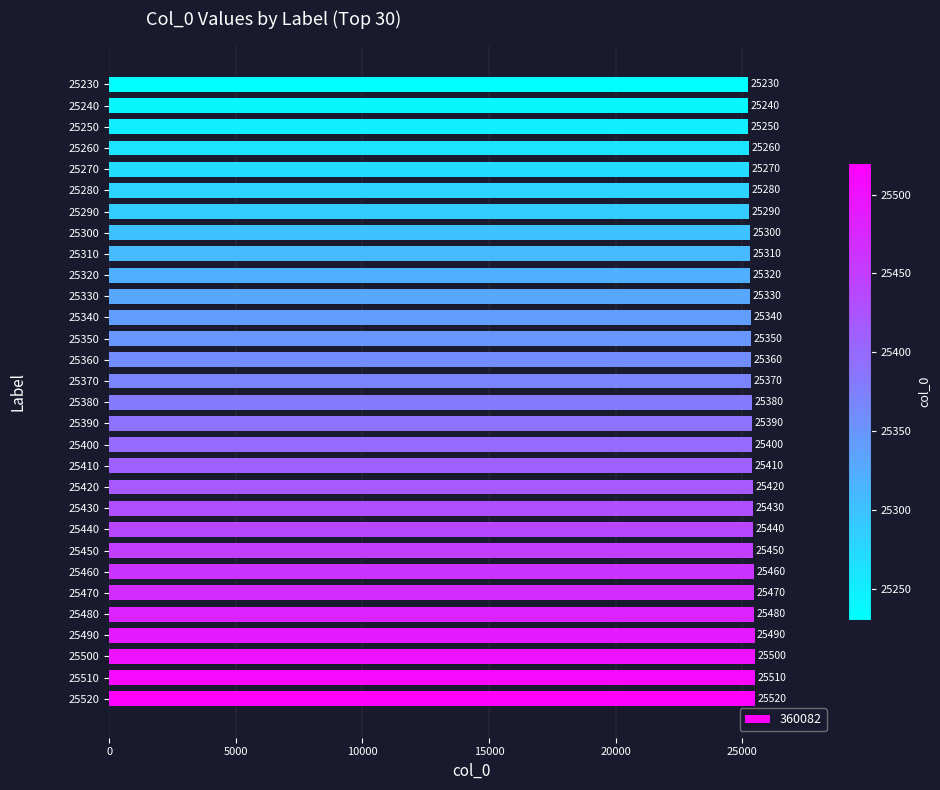

How many data points are less than 25380?

15